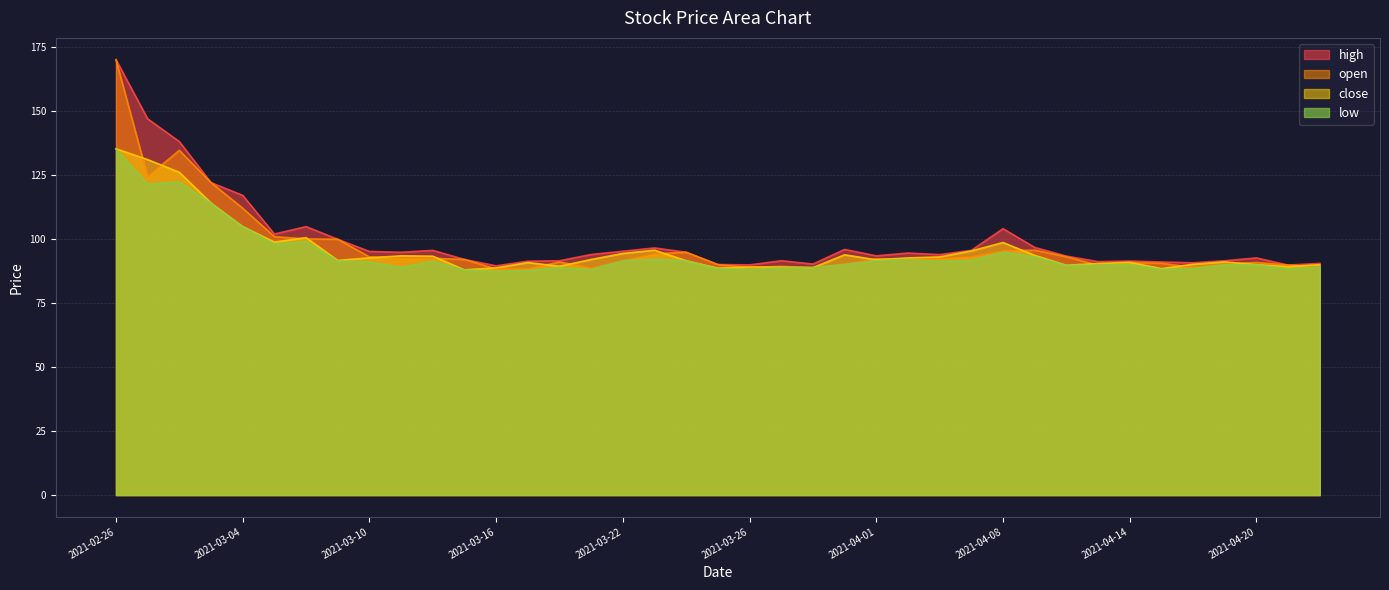

Rank the series by their average value, from lowest to highest.

low, close, open, high